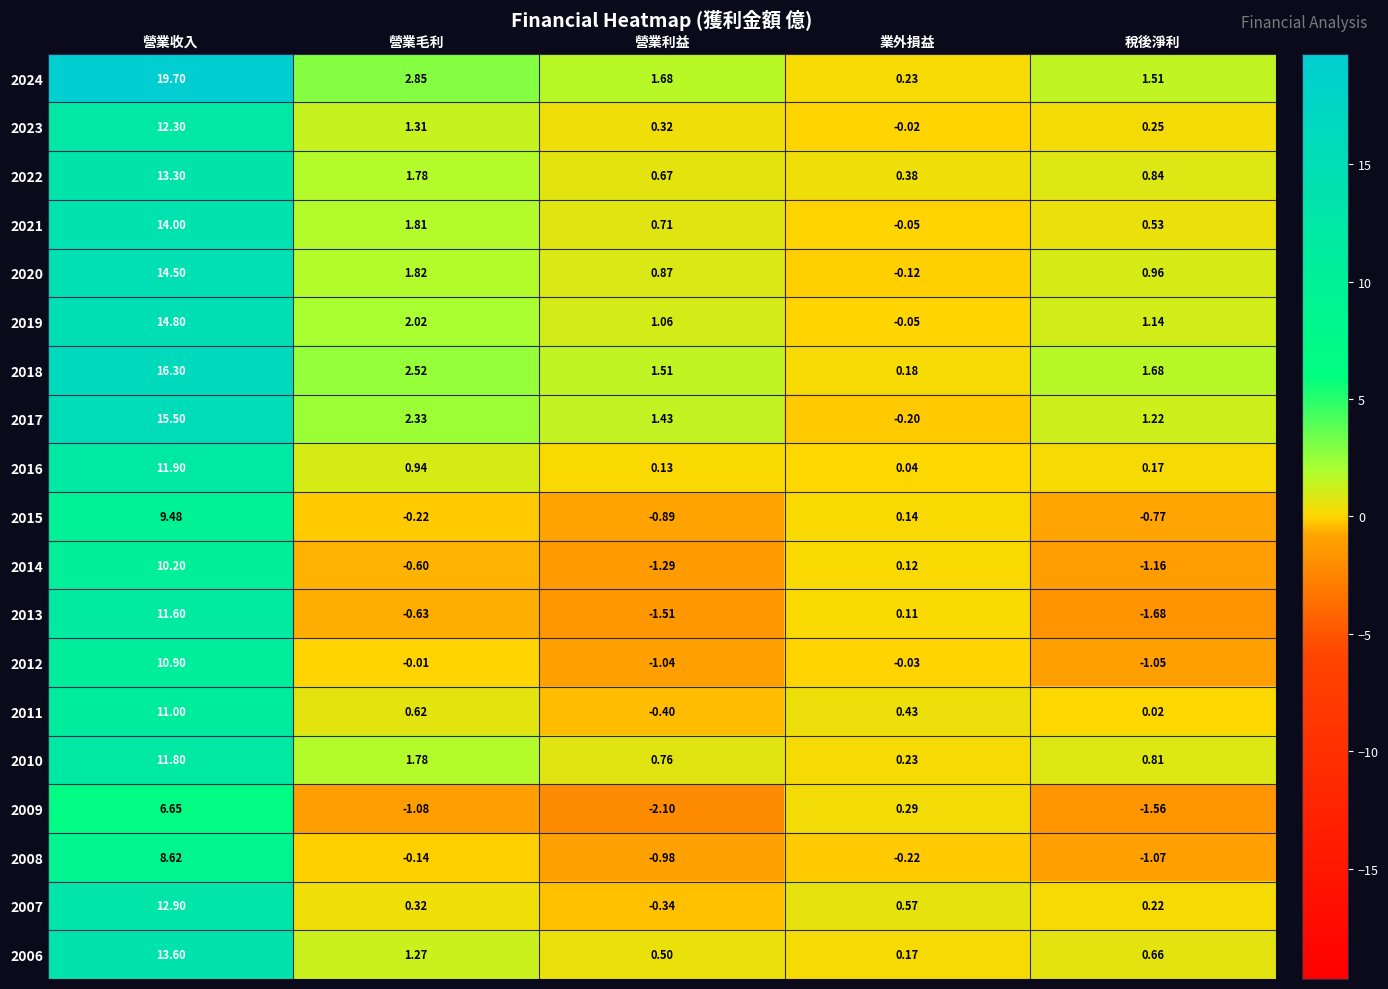

How many categories are shown in the chart?

5